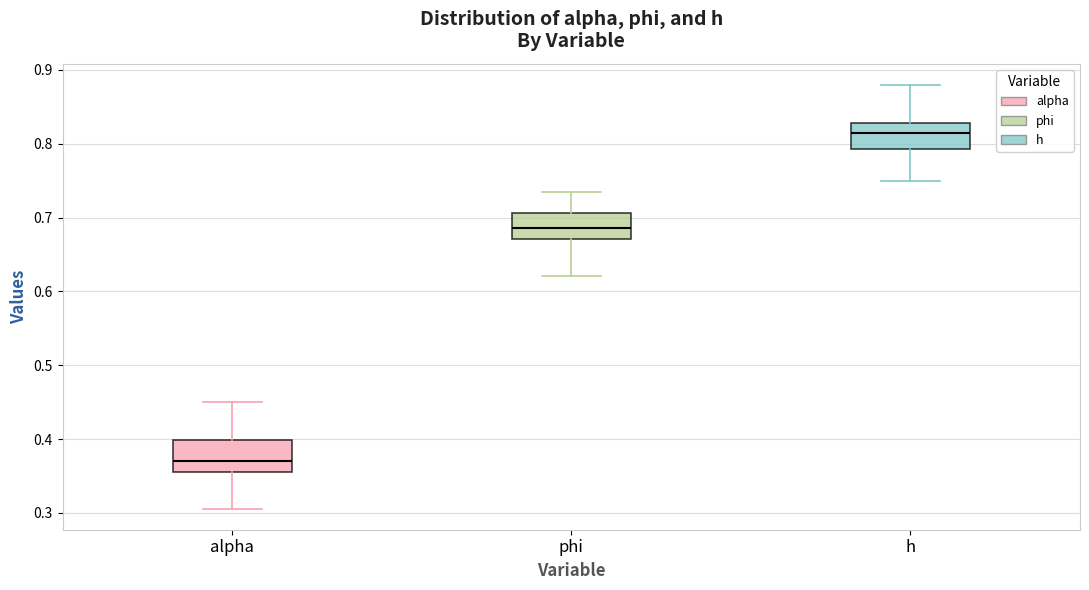

Where is the lower edge of the box for alpha on the y-axis? The values are not printed on the chart, so give them approximately, as read against the axis.

0.36